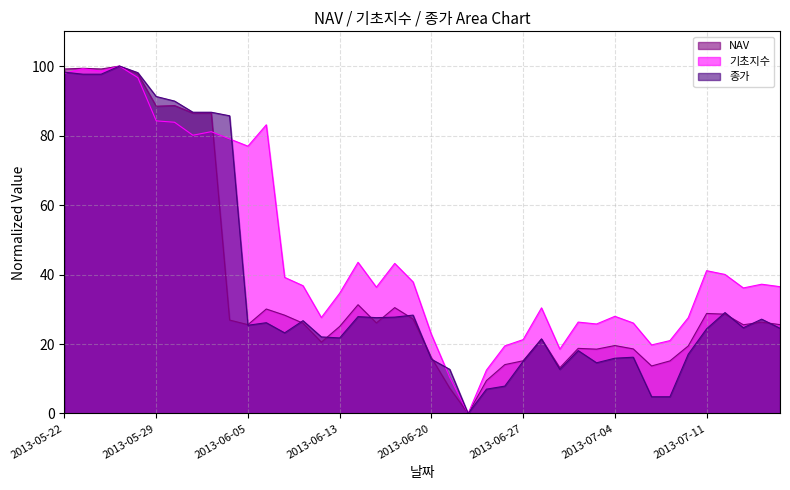

What is the label of the 25th point from the right?

2013-06-13